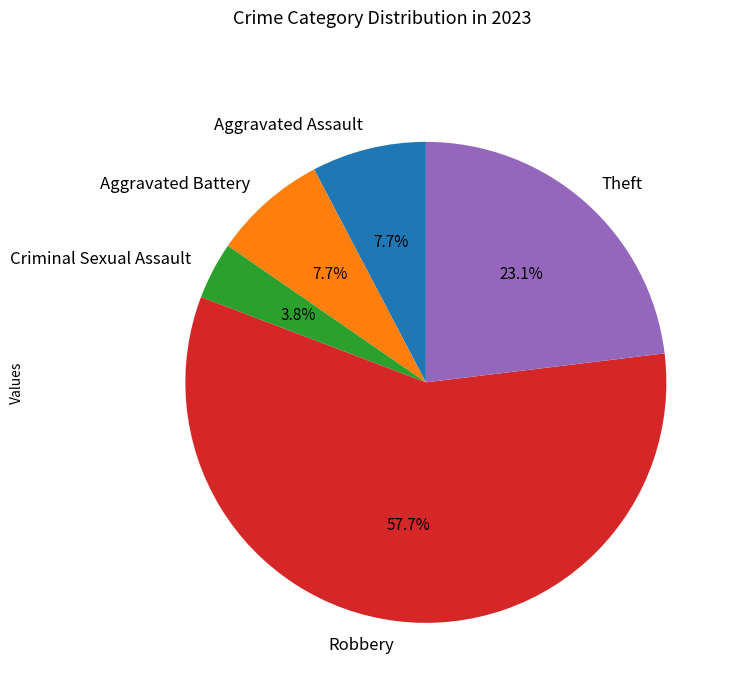

Between Criminal Sexual Assault and Robbery, which is larger?

Robbery